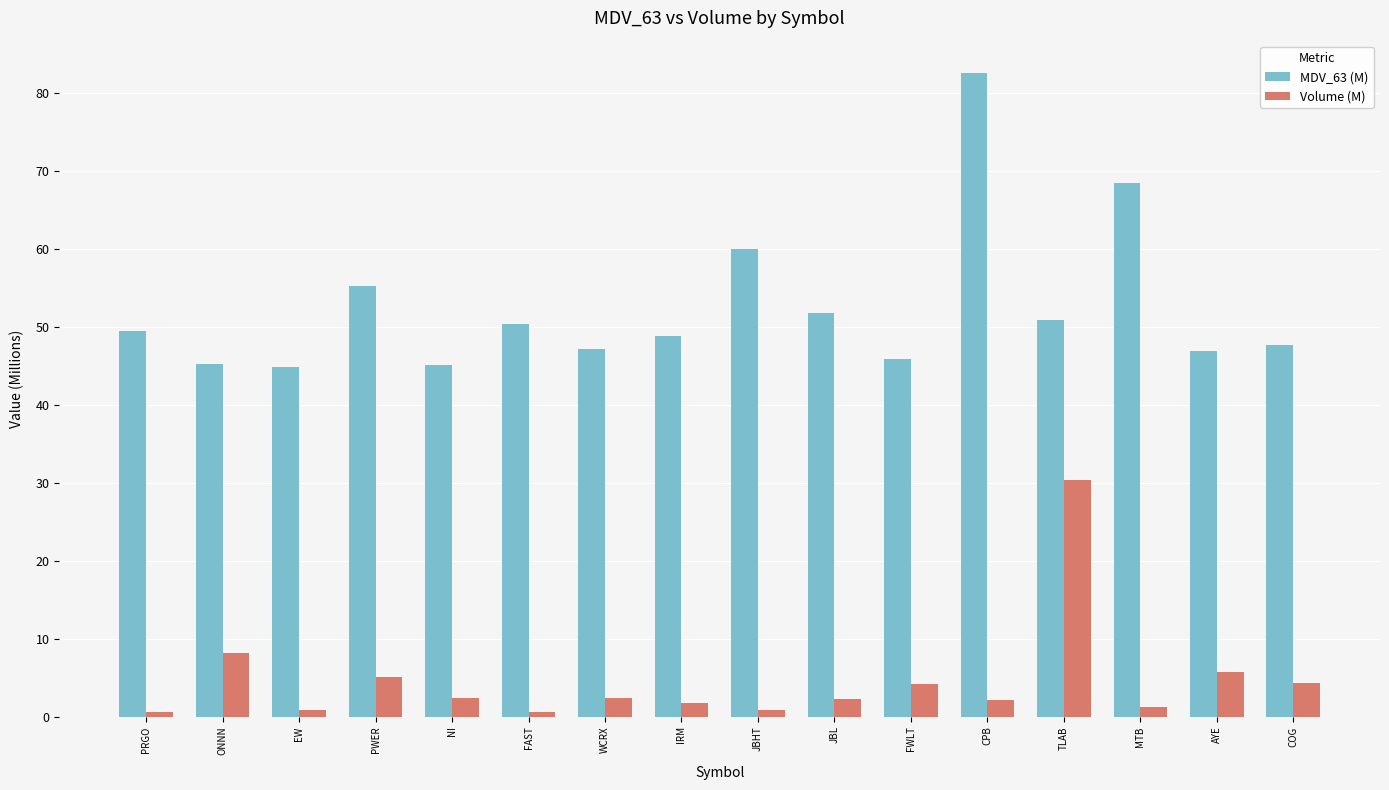

How many data points does each series have?

16